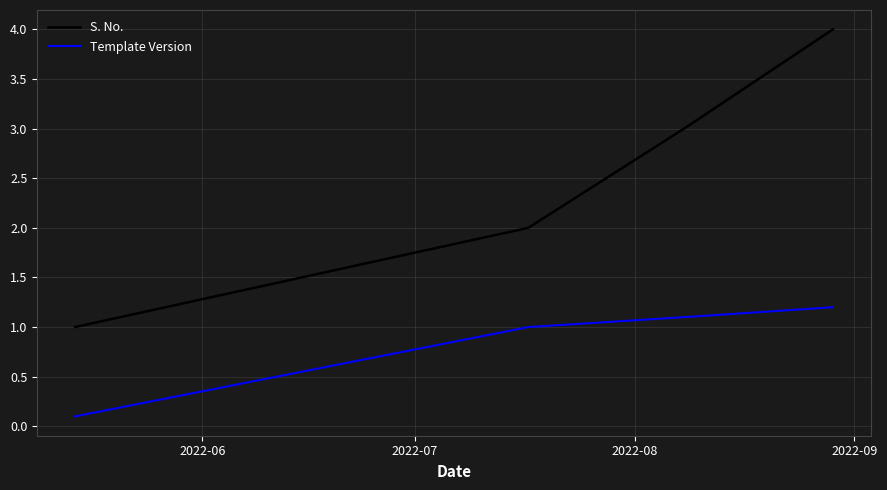

List the series in order of their overall mean, highest first.

S. No., Template Version